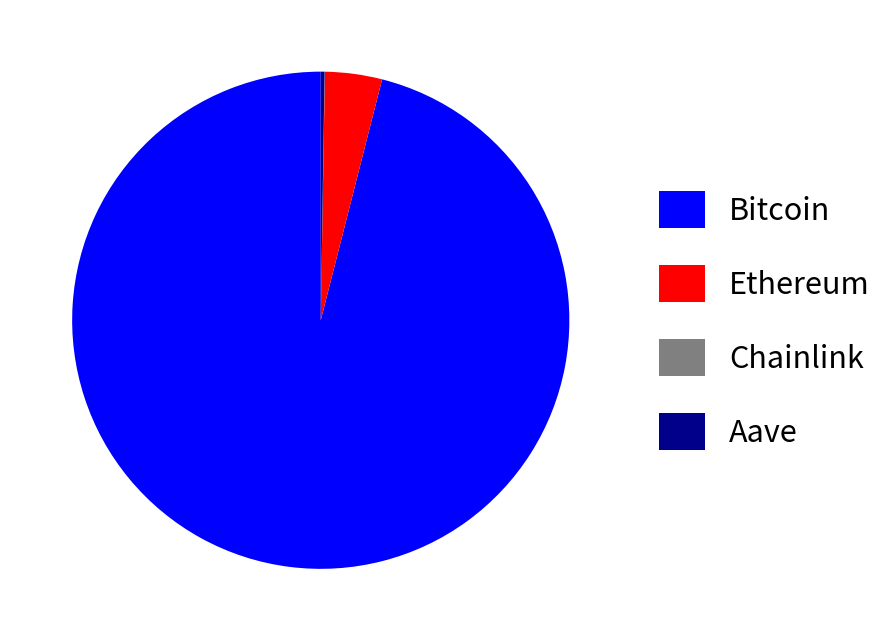

Approximately how many times larger is the value at Bitcoin compared to Ethereum?

25.9